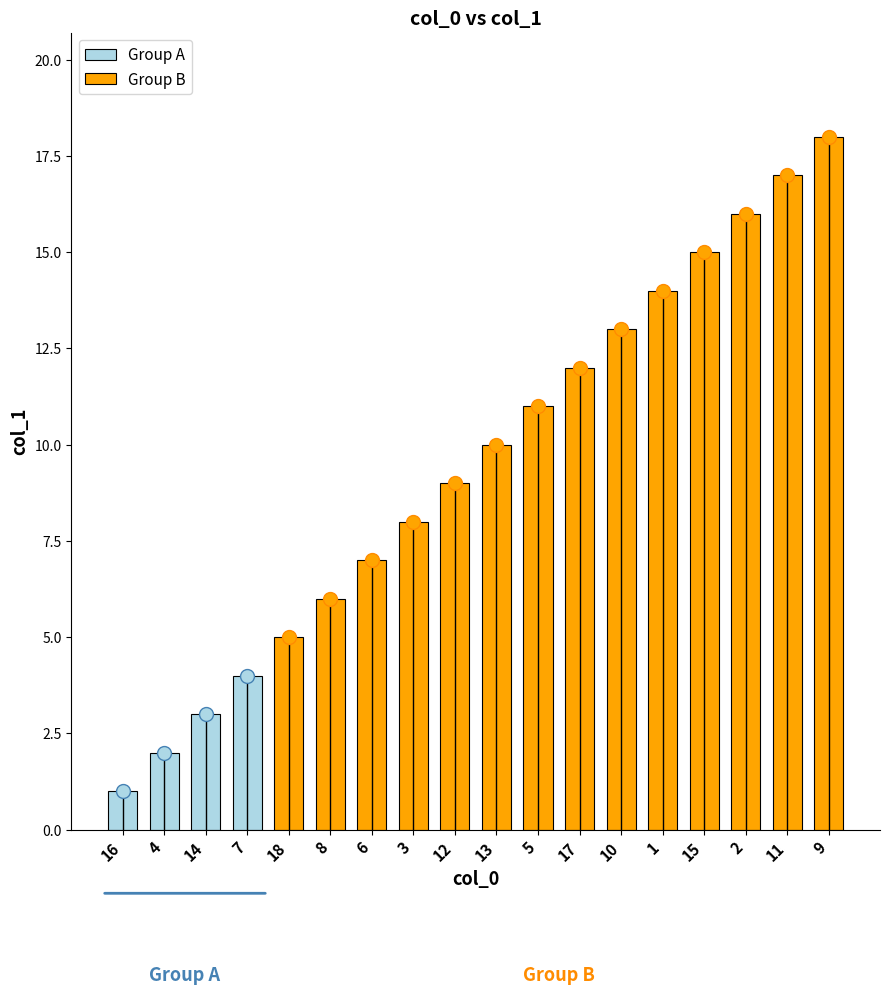

What is the change in value from 16 to 14?

+2